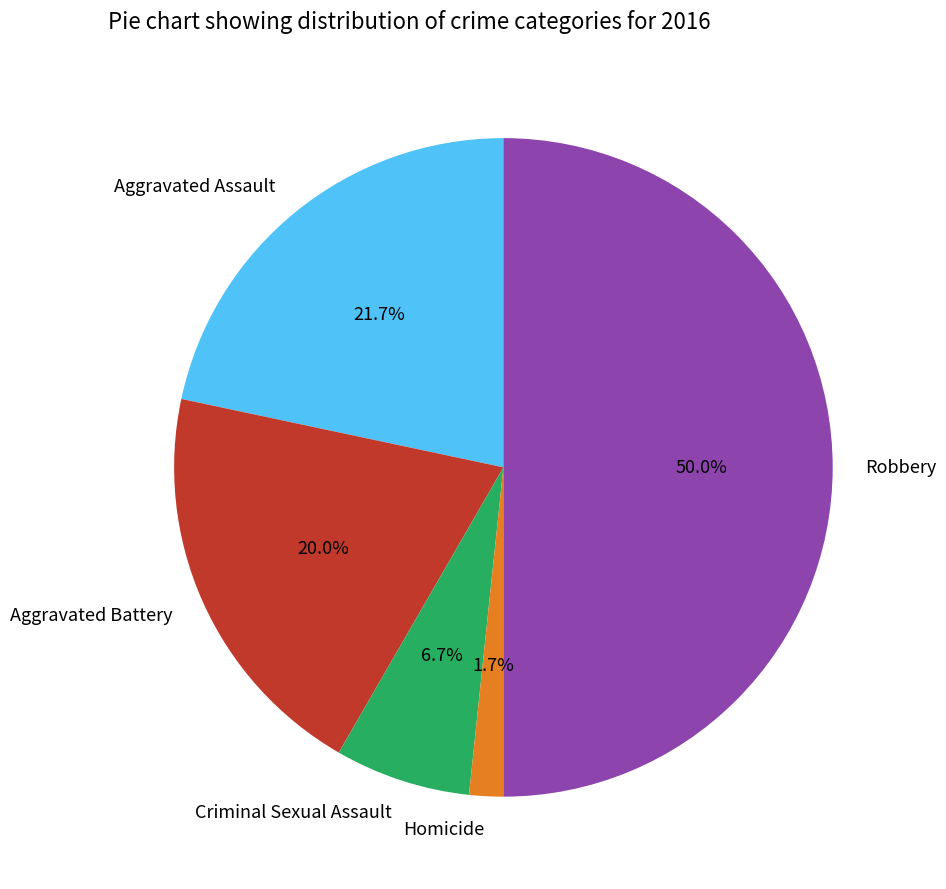

Is it true that Aggravated Battery is 20% of the pie?

True